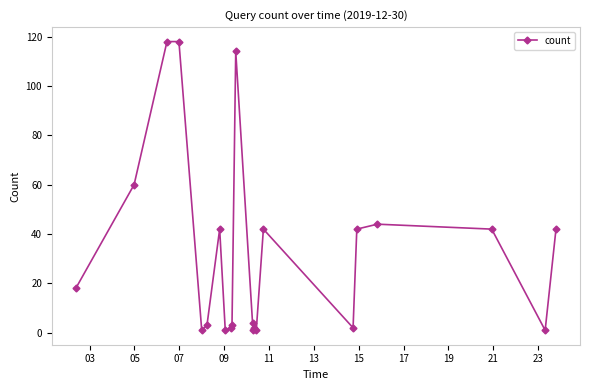

What is the greatest value displayed?

118